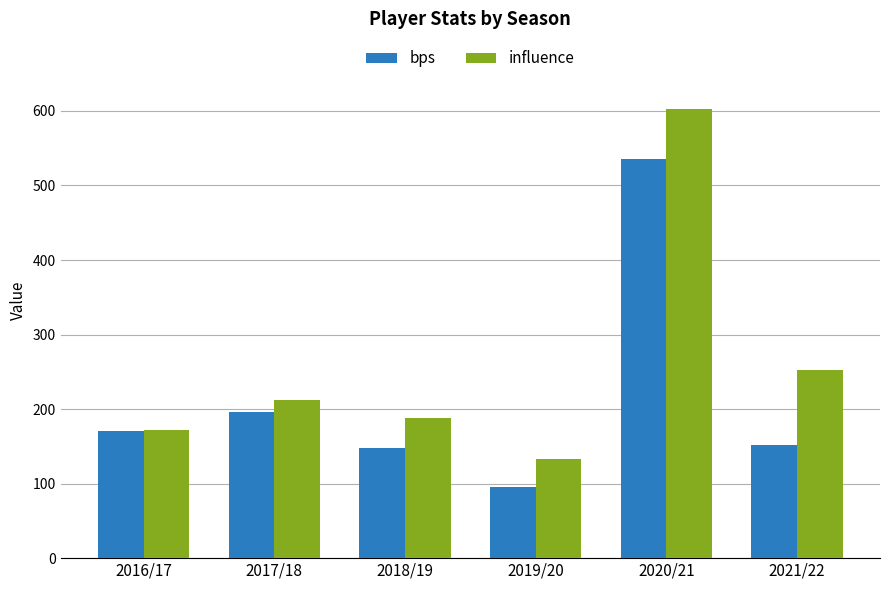

Reading left to right, extract all data points from this chart.

bps: 2016/17=171.0	2017/18=196.0	2018/19=148.0	2019/20=96.0	2020/21=536.0	2021/22=152.0
influence: 2016/17=172.0	2017/18=212.2	2018/19=187.8	2019/20=133.6	2020/21=602.6	2021/22=253.0